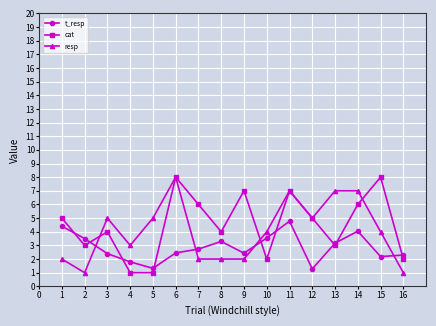

What are all the series names shown in the legend?

t_resp, cat, resp